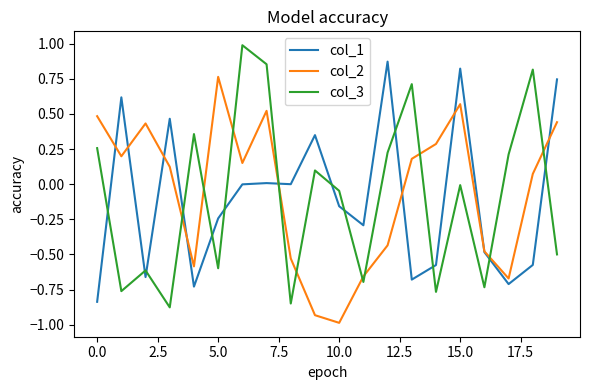

True or false: col_1 and col_3 intersect in this chart.

True